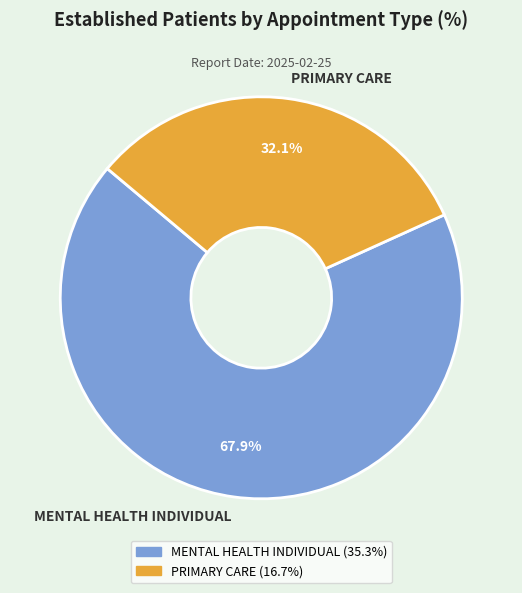

Rank the categories by value from highest to lowest.

MENTAL HEALTH INDIVIDUAL, PRIMARY CARE